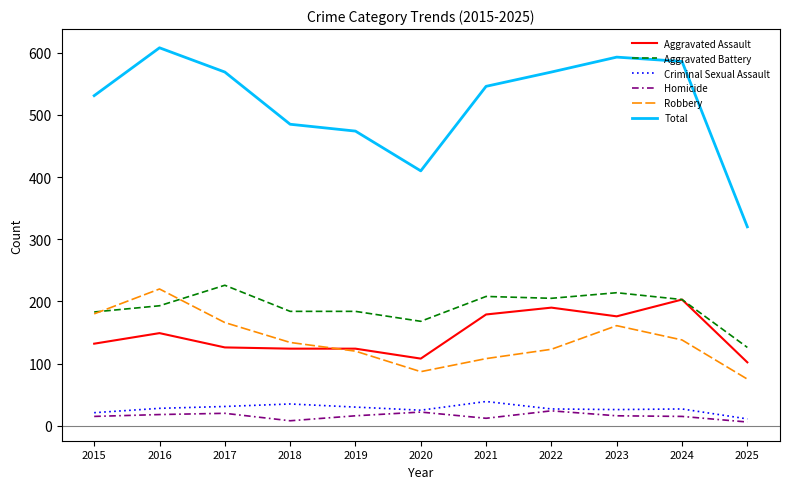

Where is the first local maximum for Aggravated Assault?

2016